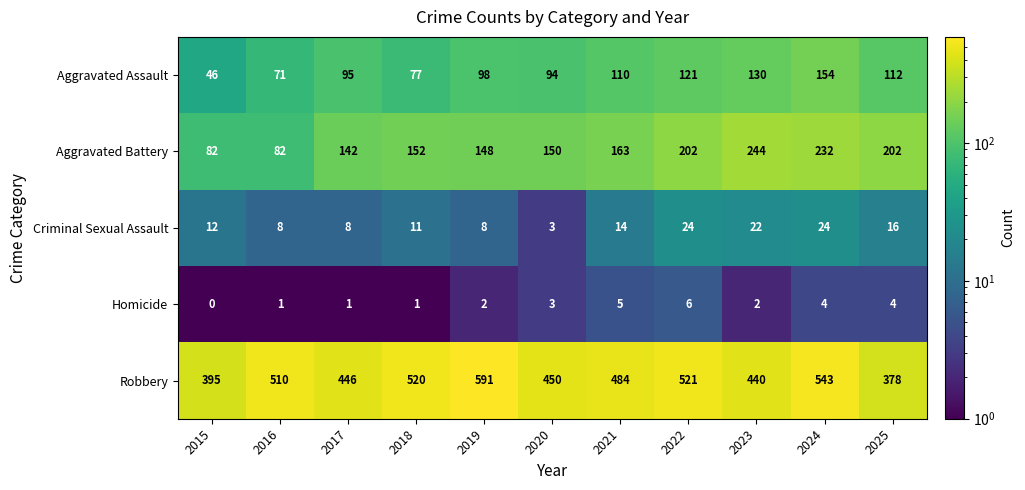

Is it true that Aggravated Assault equals 224 at 2023?

False